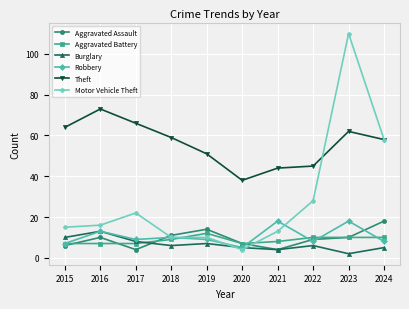

Which series has the widest spread of values?

Motor Vehicle Theft